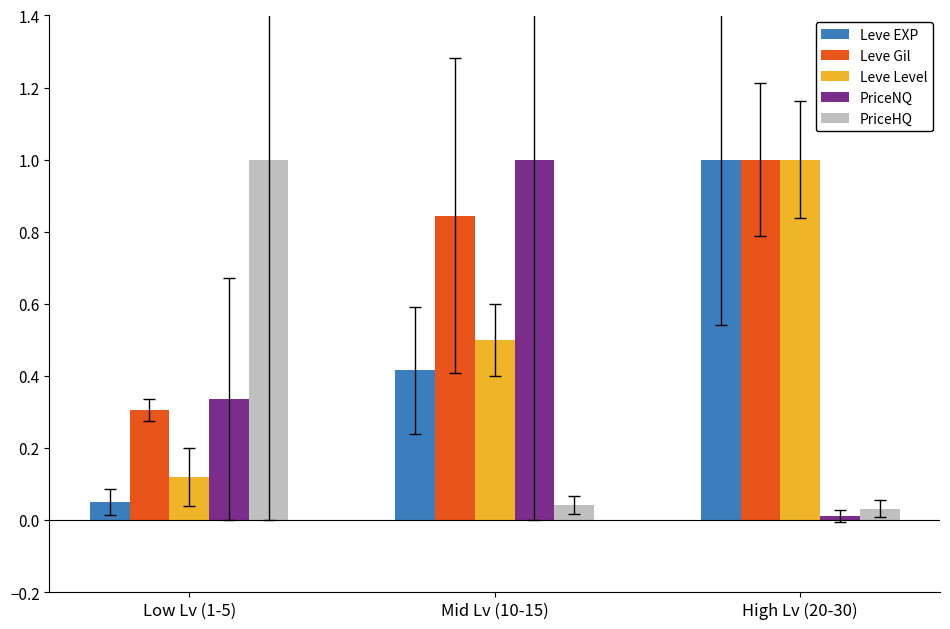

Count the number of data series in this chart.

5